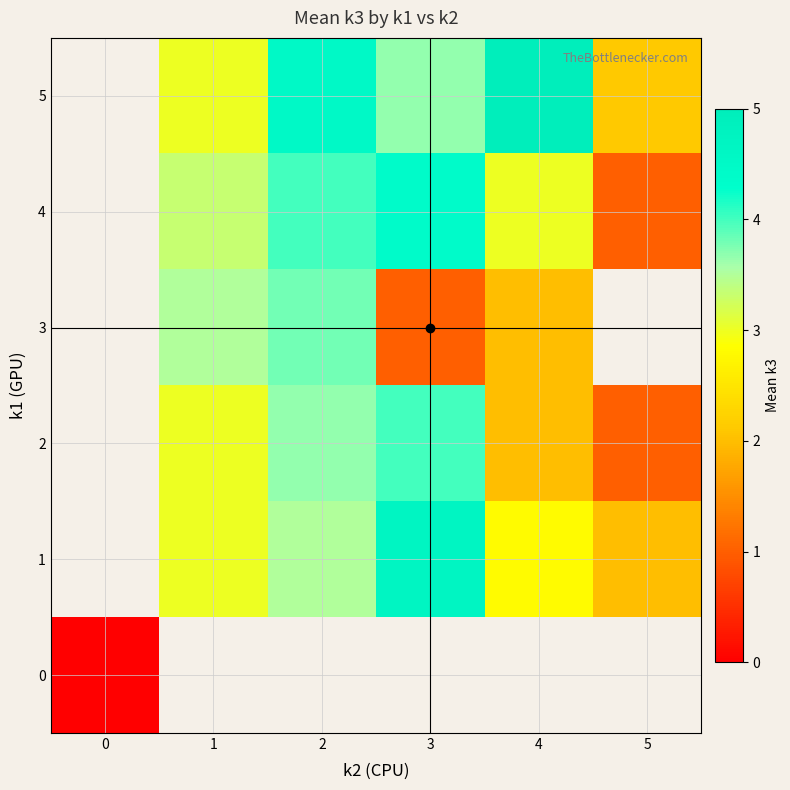

How many values in row_5 are above zero?

5